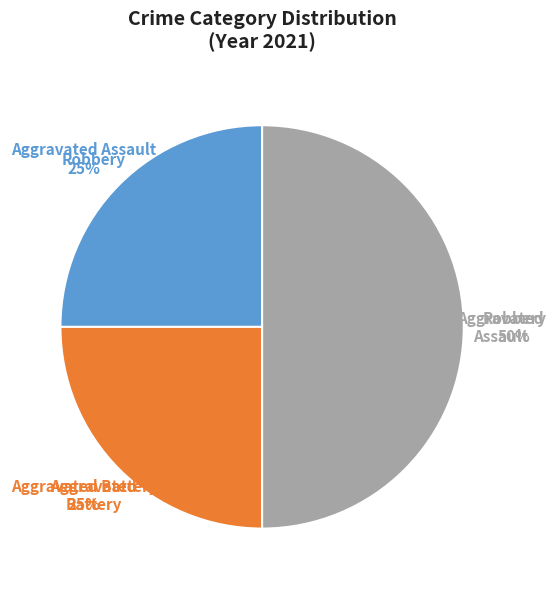

To the nearest percent, what is the average slice percentage?

33%